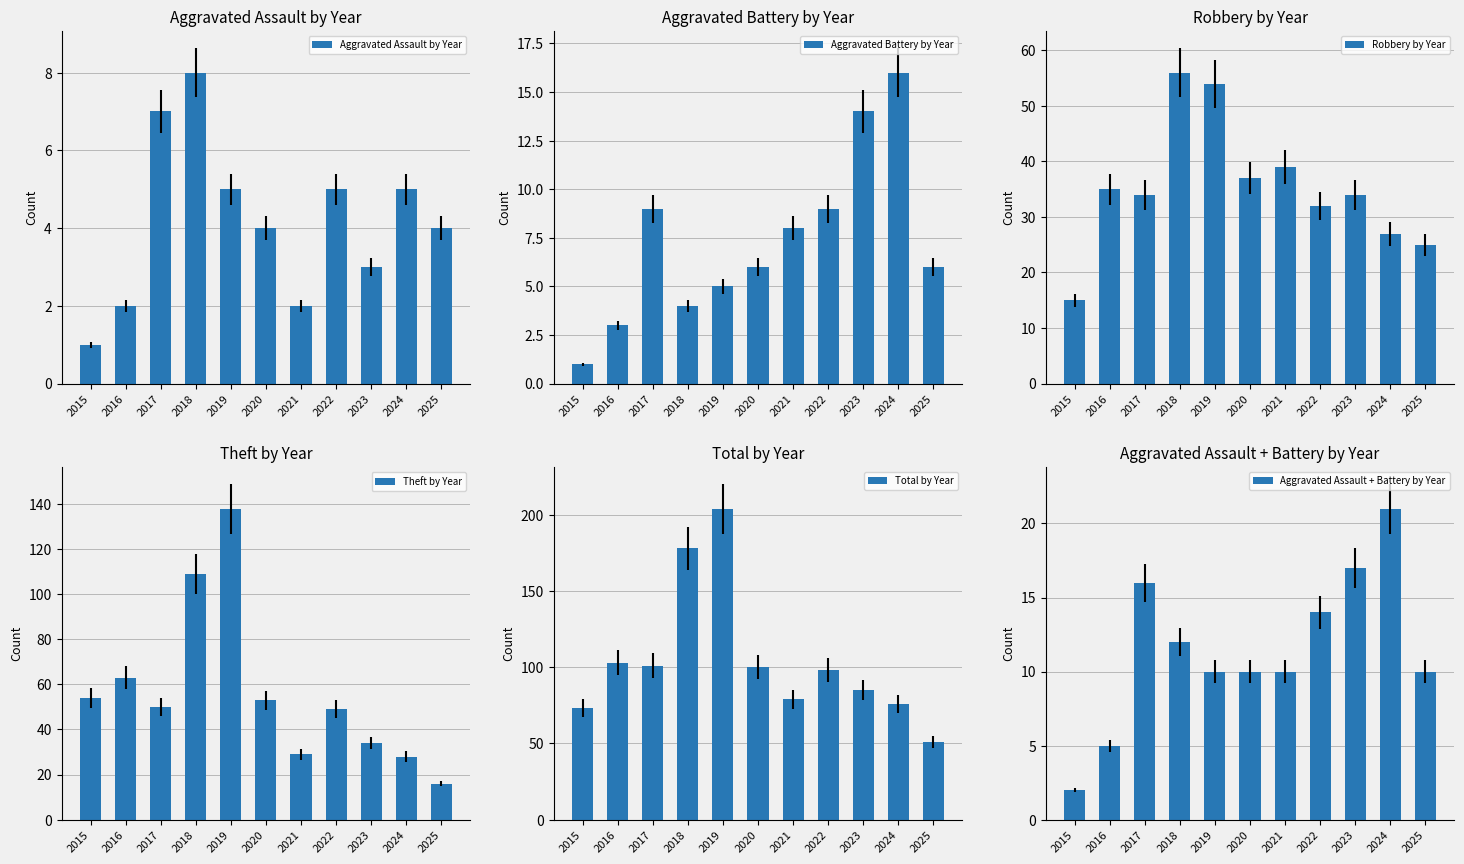

List the series in order of their peak value, lowest first.

Aggravated Assault by Year, Aggravated Battery by Year, Aggravated Assault + Battery by Year, Robbery by Year, Theft by Year, Total by Year